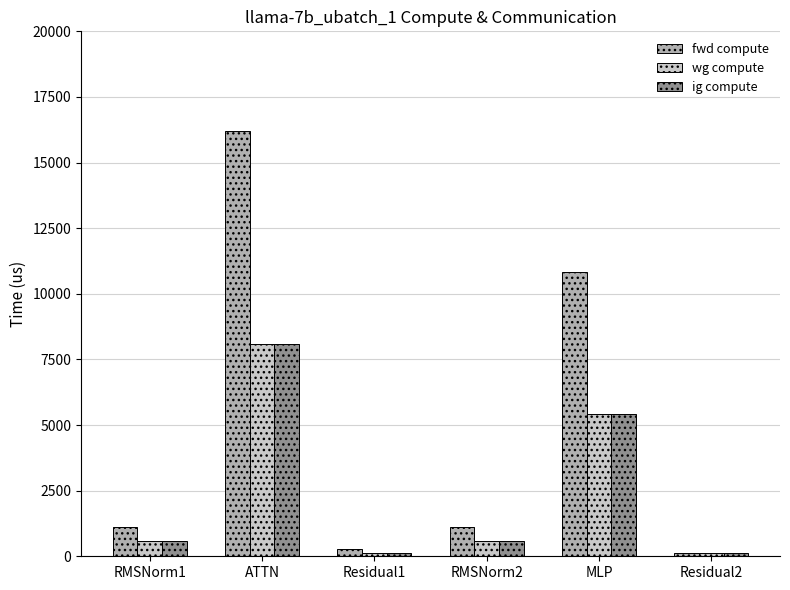

Which category has the highest value in the ig compute series?

ATTN